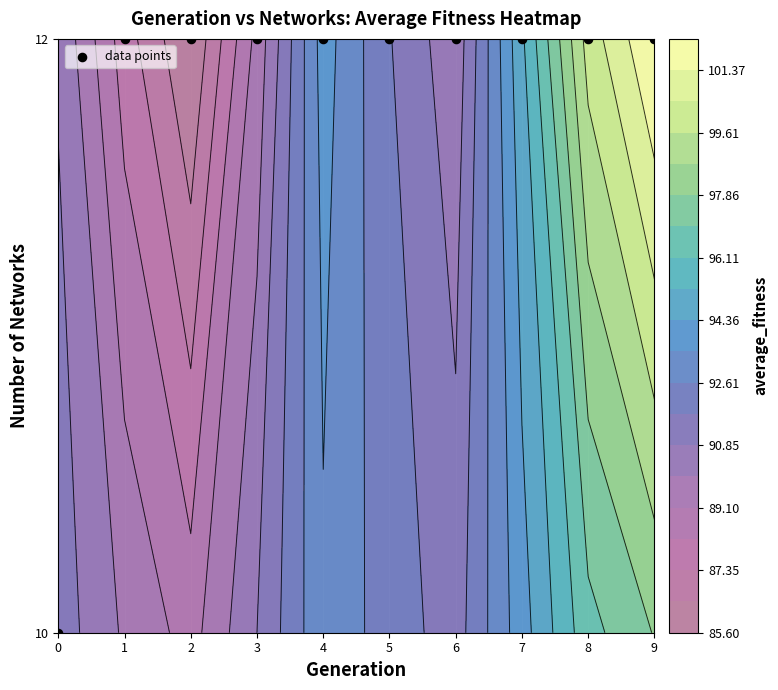

The value at 4 is 12. True or false?

True